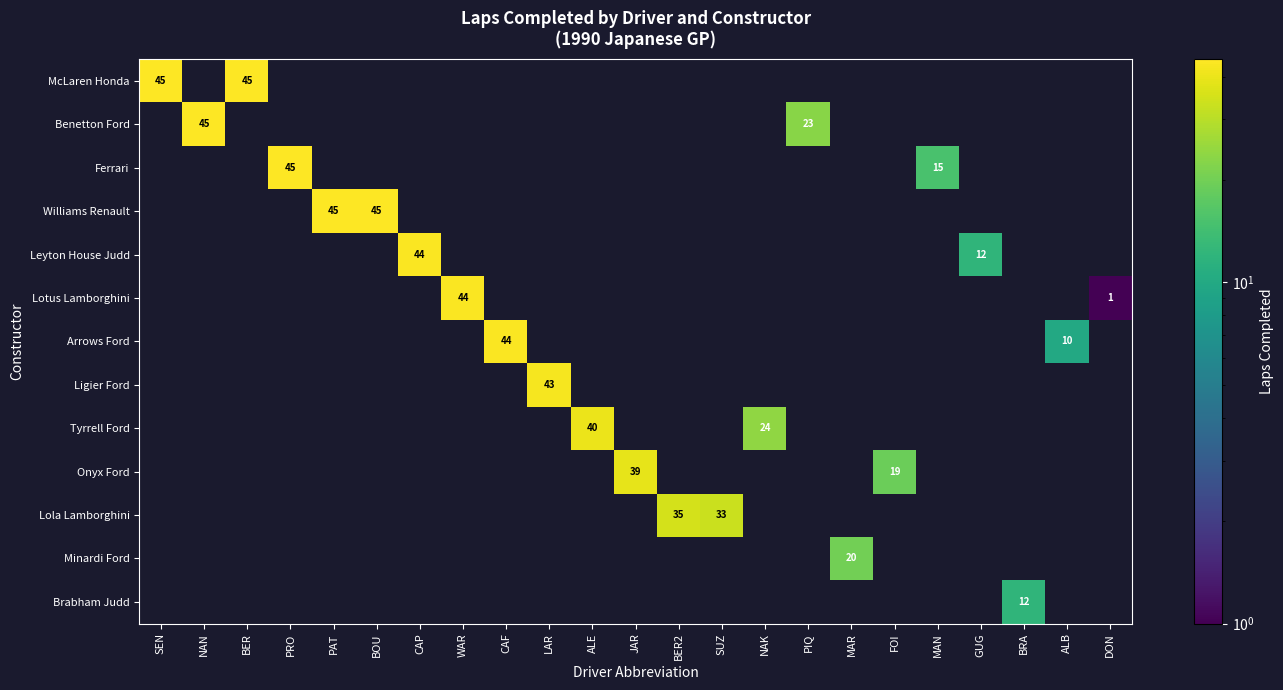

How many data points does each series have?

23